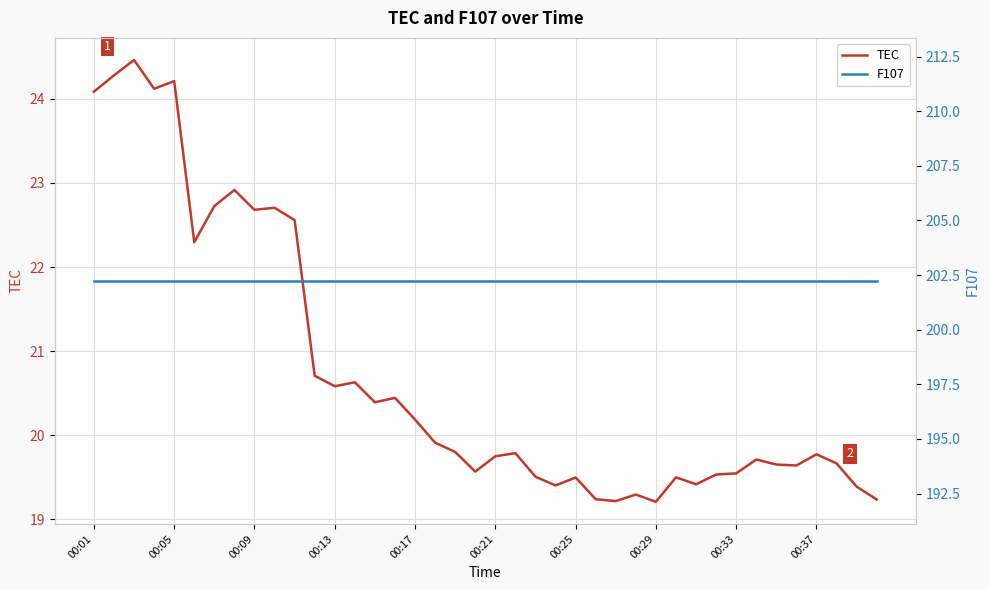

True or false: TEC and F107 cross at least once.

False